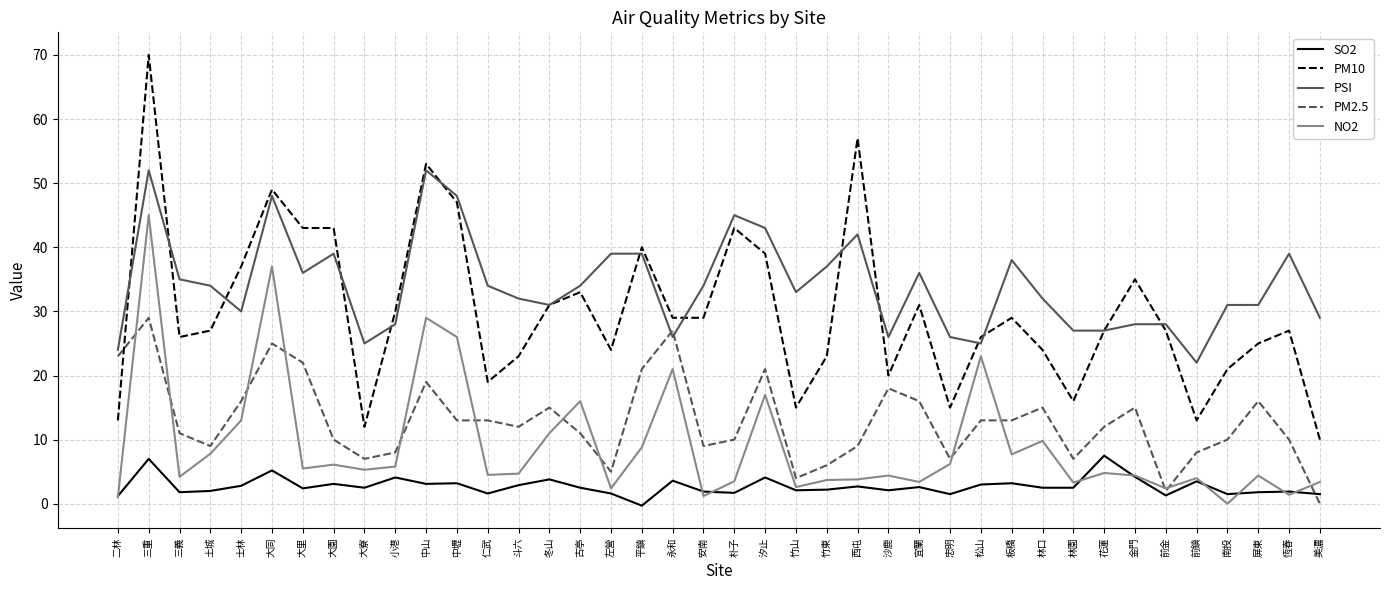

How many lines are shown in the chart?

5